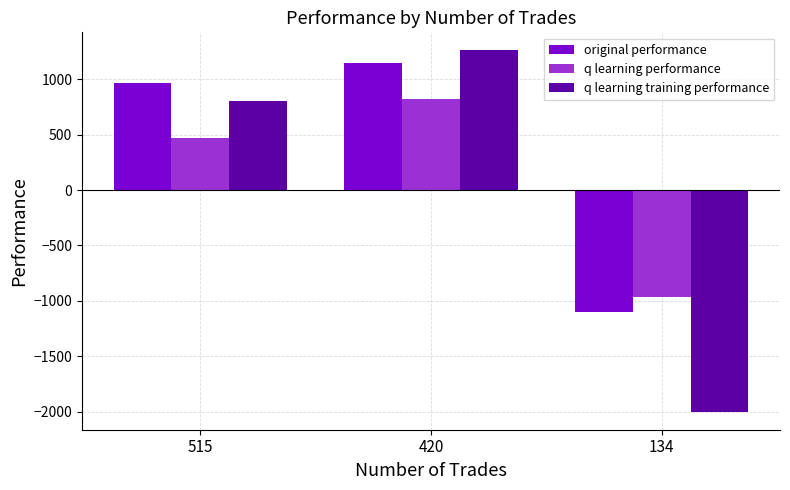

List the labels in order of original performance value, smallest first.

134, 515, 420